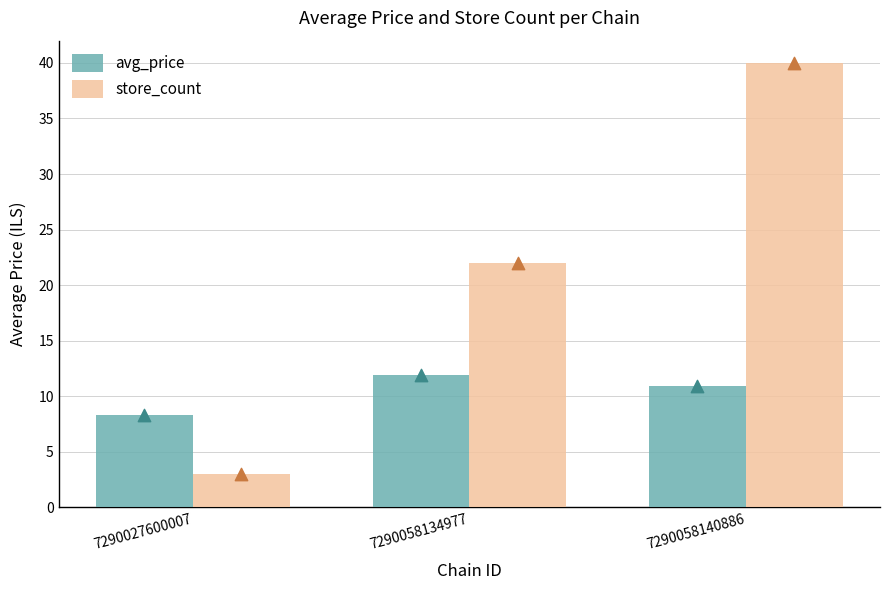

At how many categories does at least one series exceed 5?

3